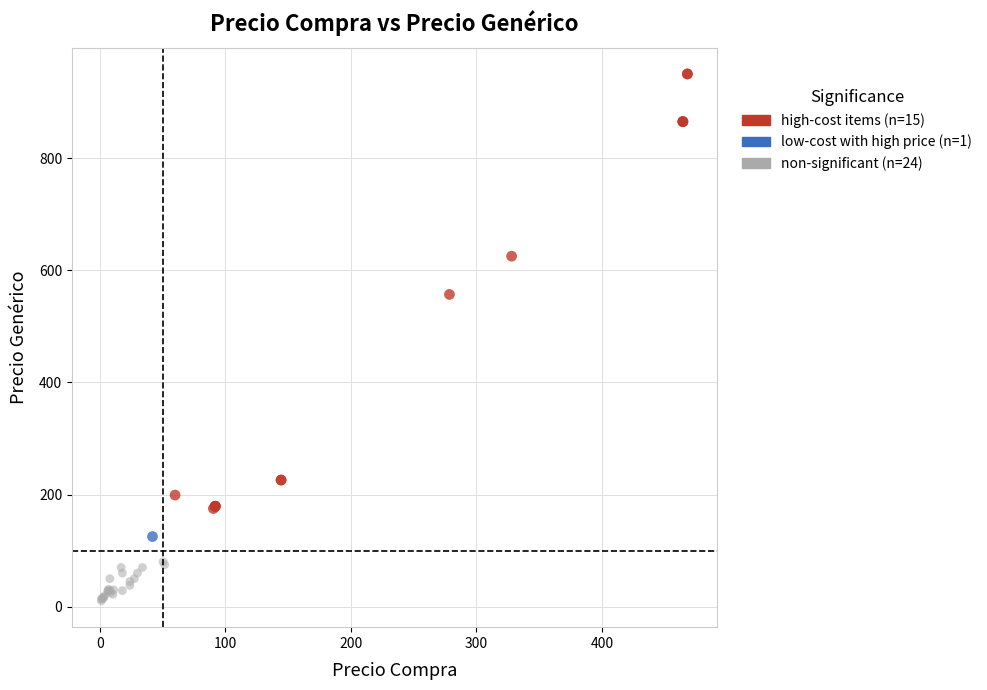

What are all the series names shown in the legend?

high-cost items (n=15), low-cost with high price (n=1), non-significant (n=24)